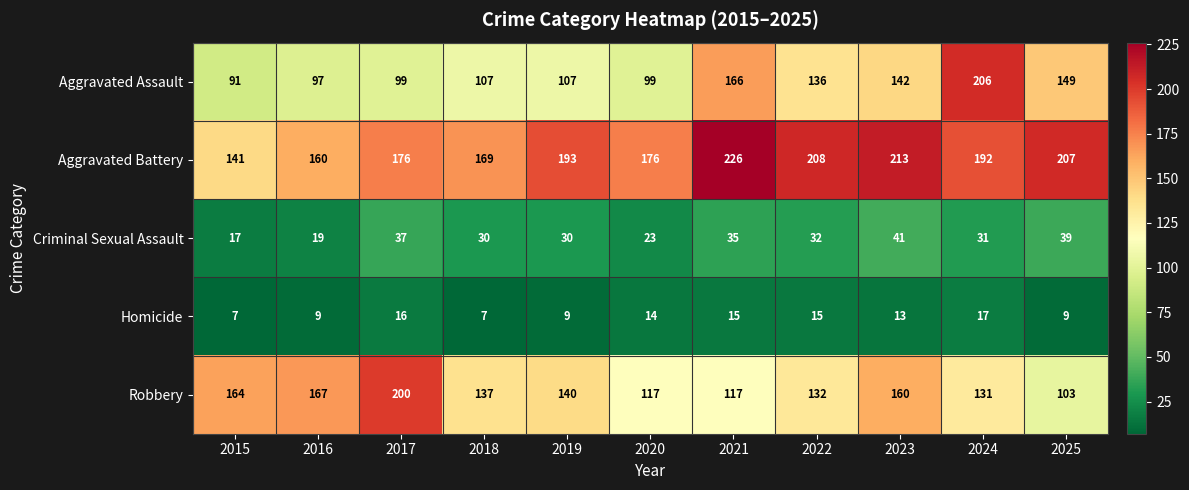

Rank the series at 2017 from lowest to highest value.

Homicide, Criminal Sexual Assault, Aggravated Assault, Aggravated Battery, Robbery